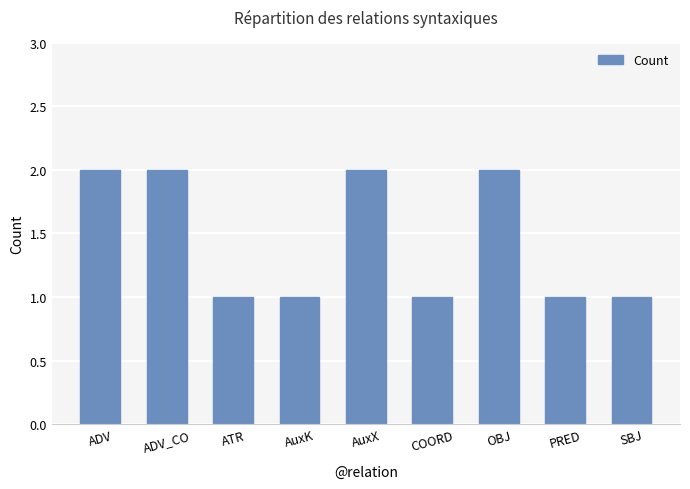

Which has a higher value, AuxX or COORD?

AuxX